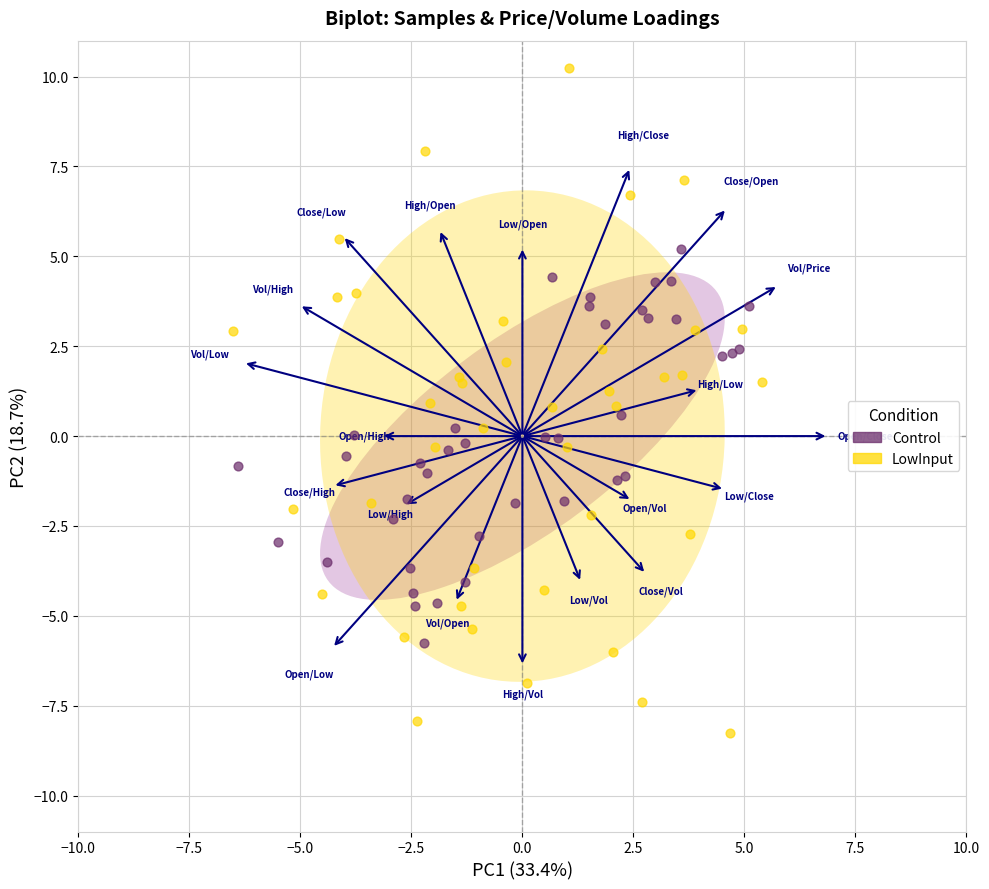

Which series reaches the maximum Y coordinate?

LowInput